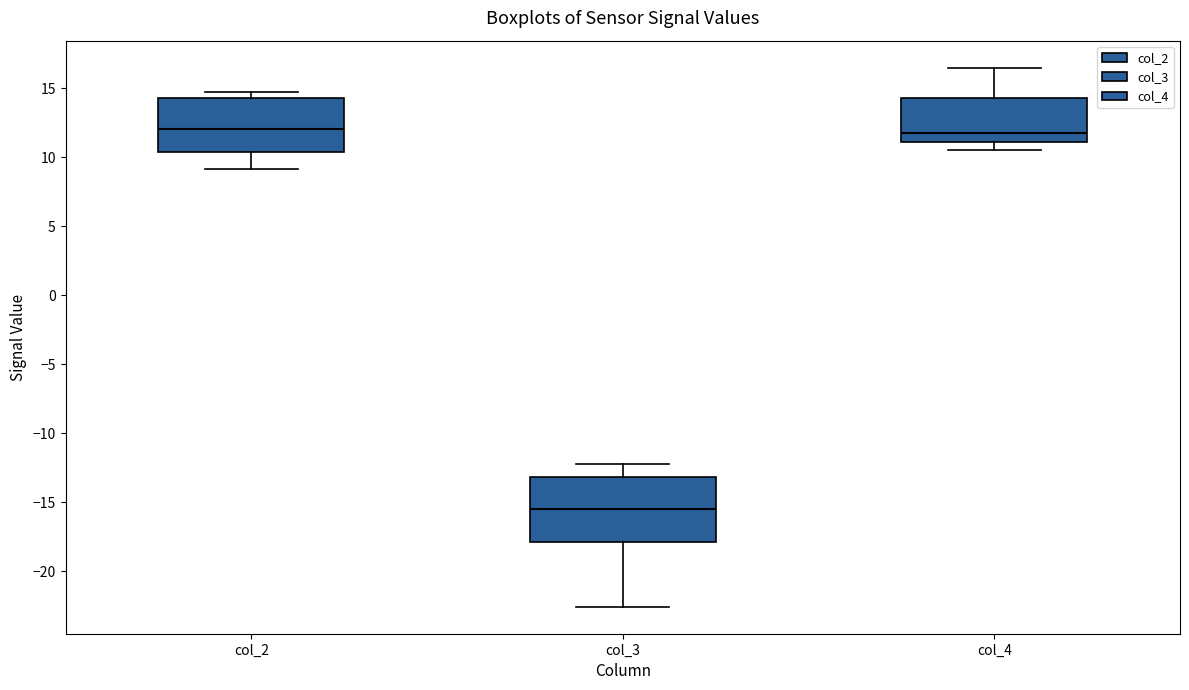

Which box's median line is the lowest?

col_3